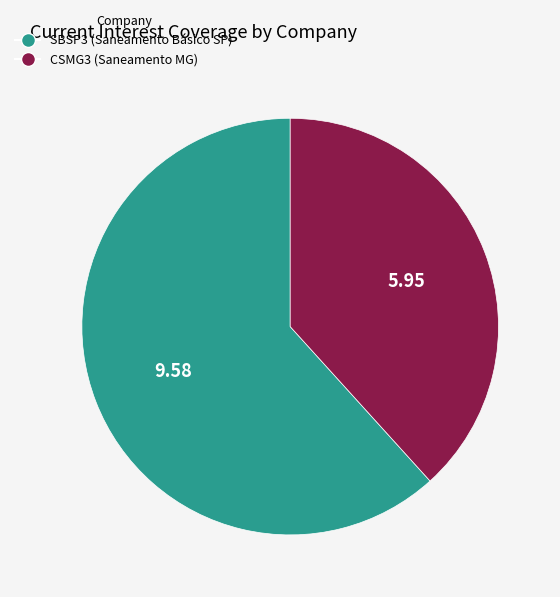

How many slices are in this pie chart?

2